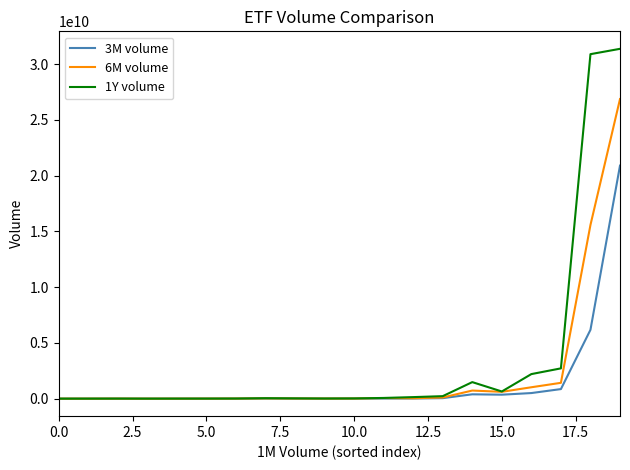

Which series has the widest spread of values?

1Y volume